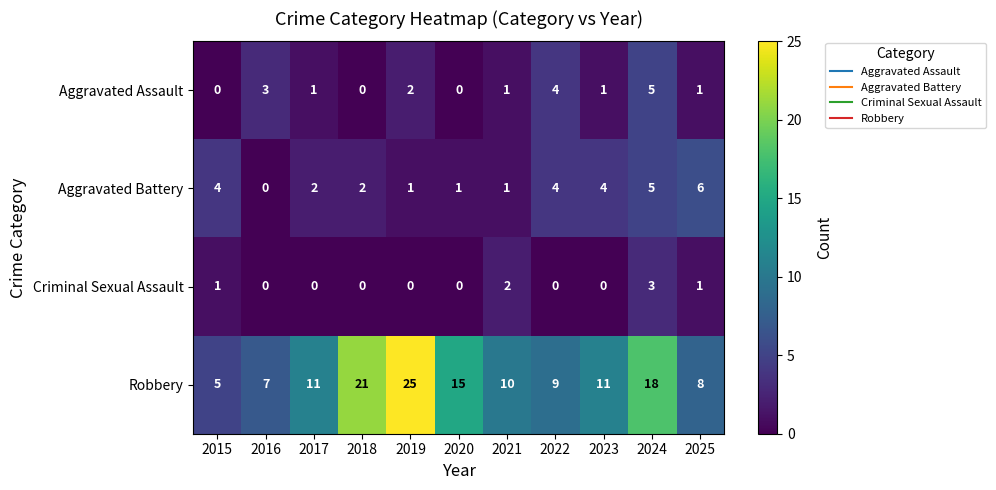

What is the sum of all Aggravated Battery values?

30